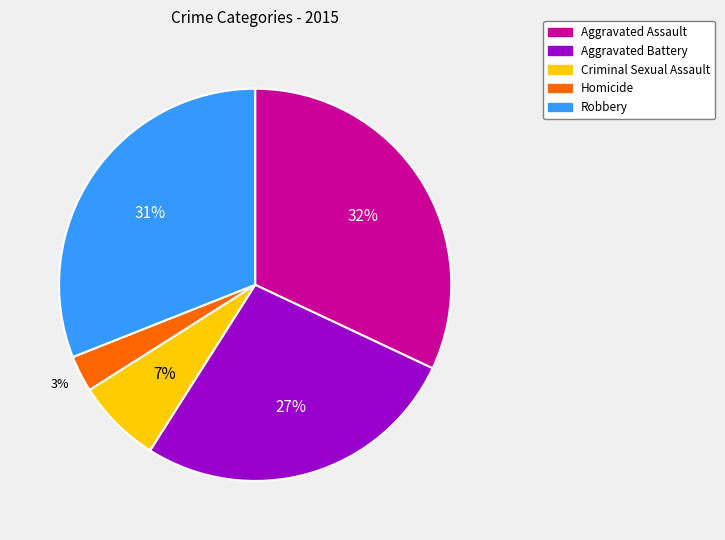

What percentage is the Homicide slice, to the nearest percent?

3%